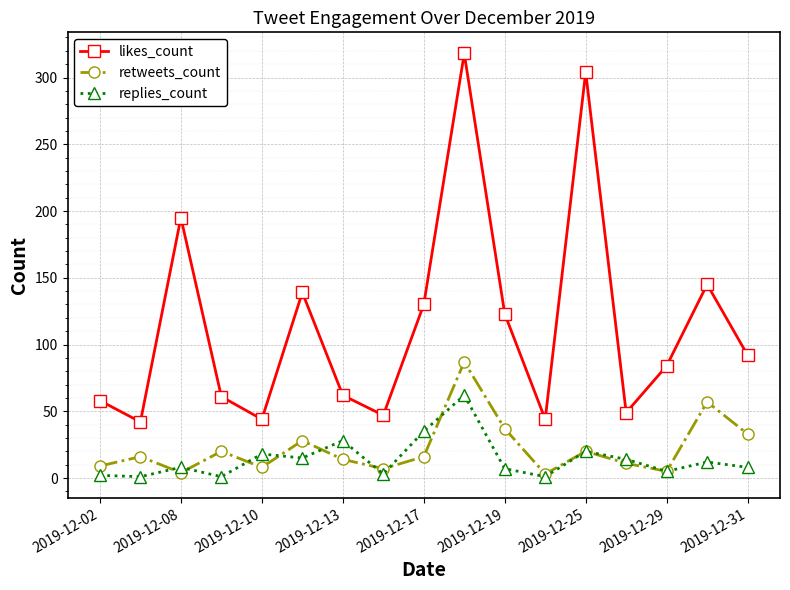

True or false: replies_count has more than 0 points higher than both neighbors.

True